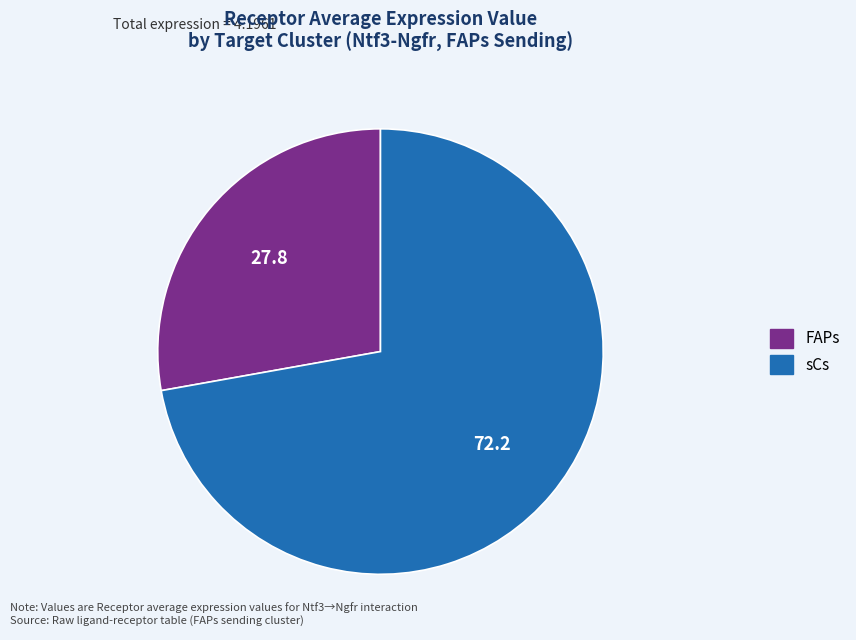

Is there a majority slice in this chart?

Yes